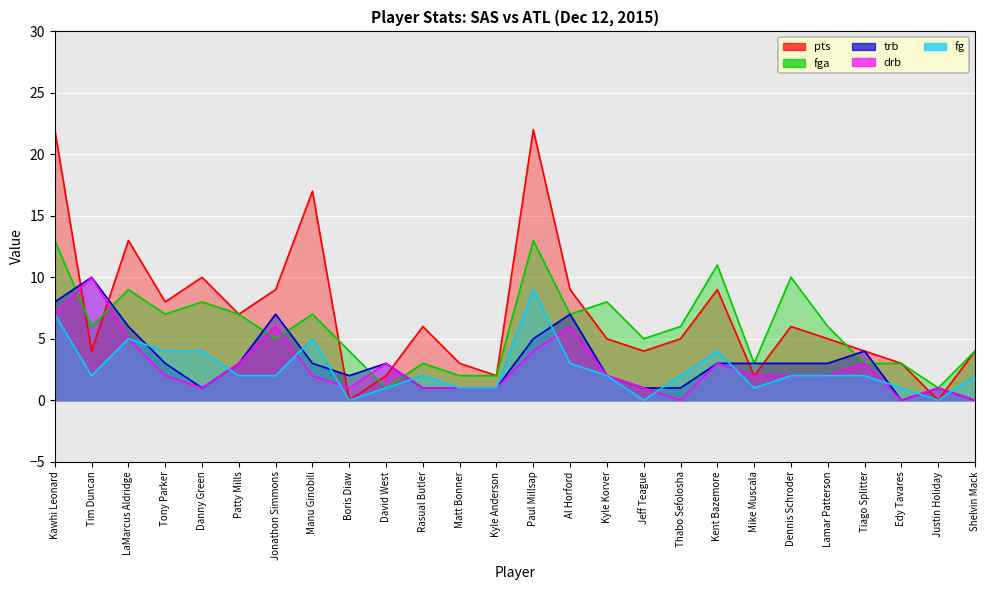

What is the difference between the maximum and minimum values in the fg series?

9